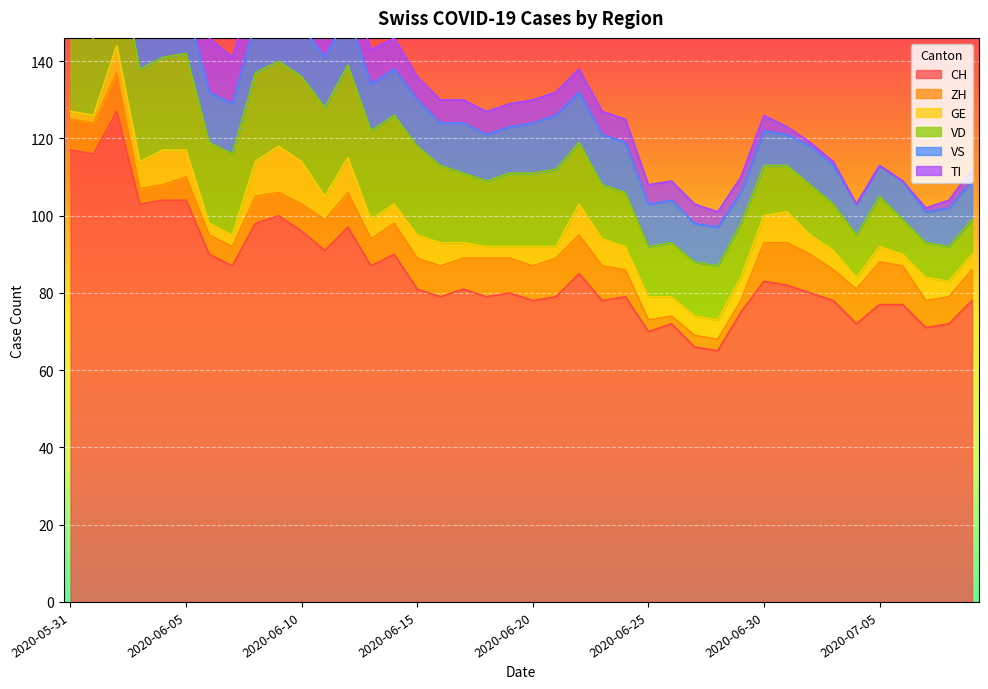

What is the label of the 28th point from the left?

2020-06-27